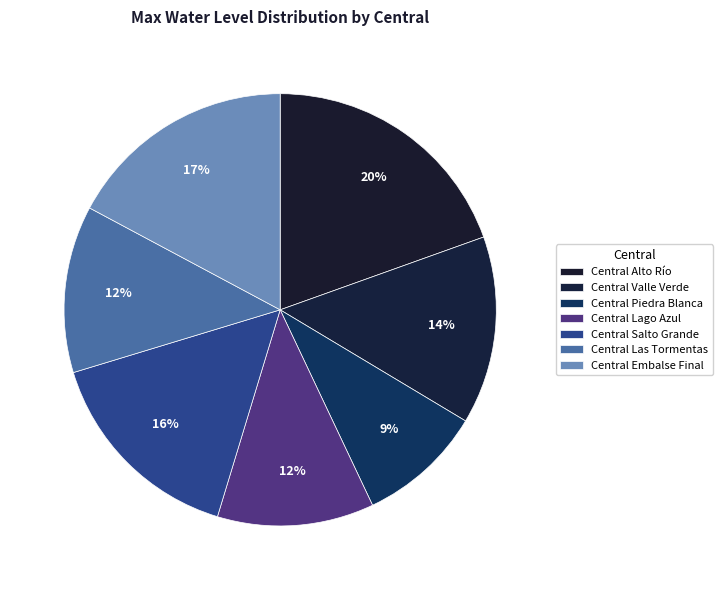

Rank the categories by value from lowest to highest.

Central Piedra Blanca, Central Lago Azul, Central Las Tormentas, Central Valle Verde, Central Salto Grande, Central Embalse Final, Central Alto Río